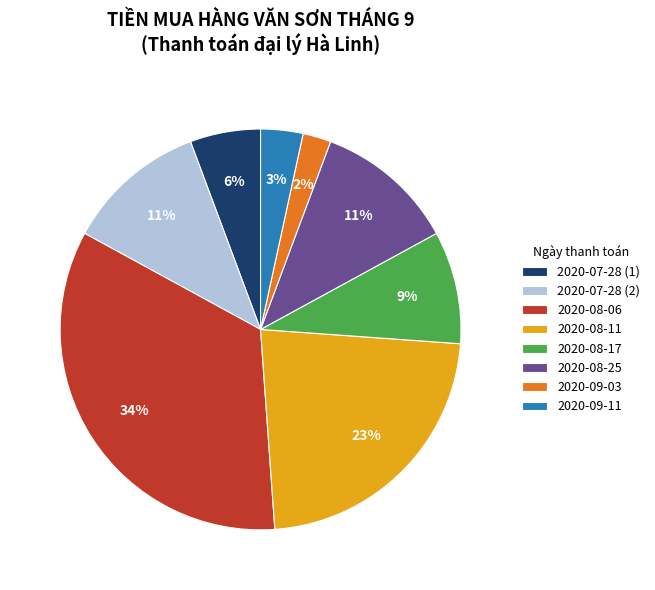

Is it true that 2020-07-28 (2) is 11% of the pie?

True